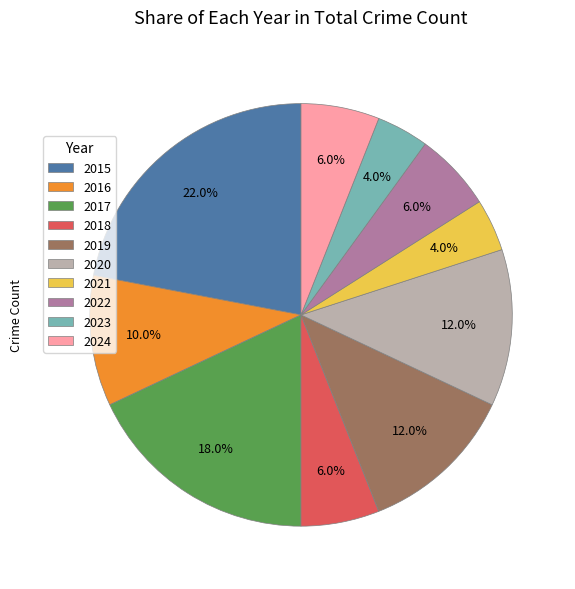

Which slice is the largest?

2015